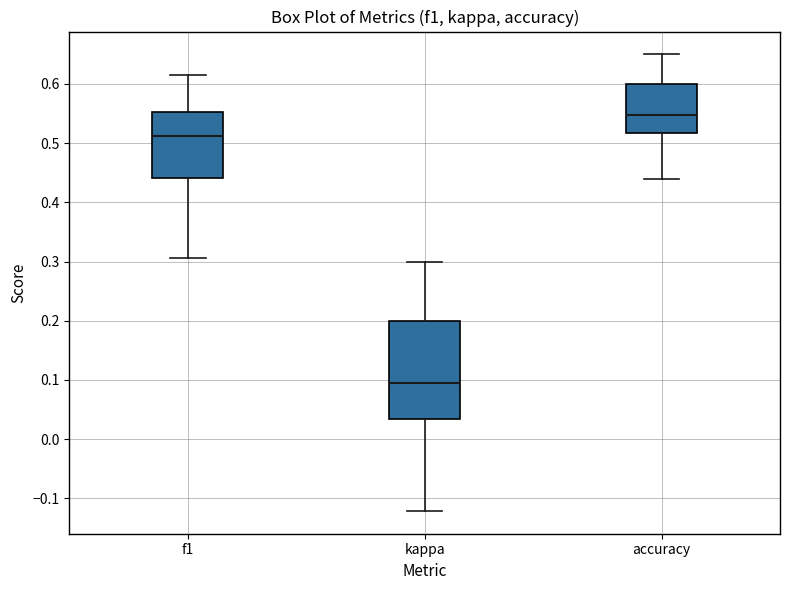

Which box has the lowest median line?

kappa